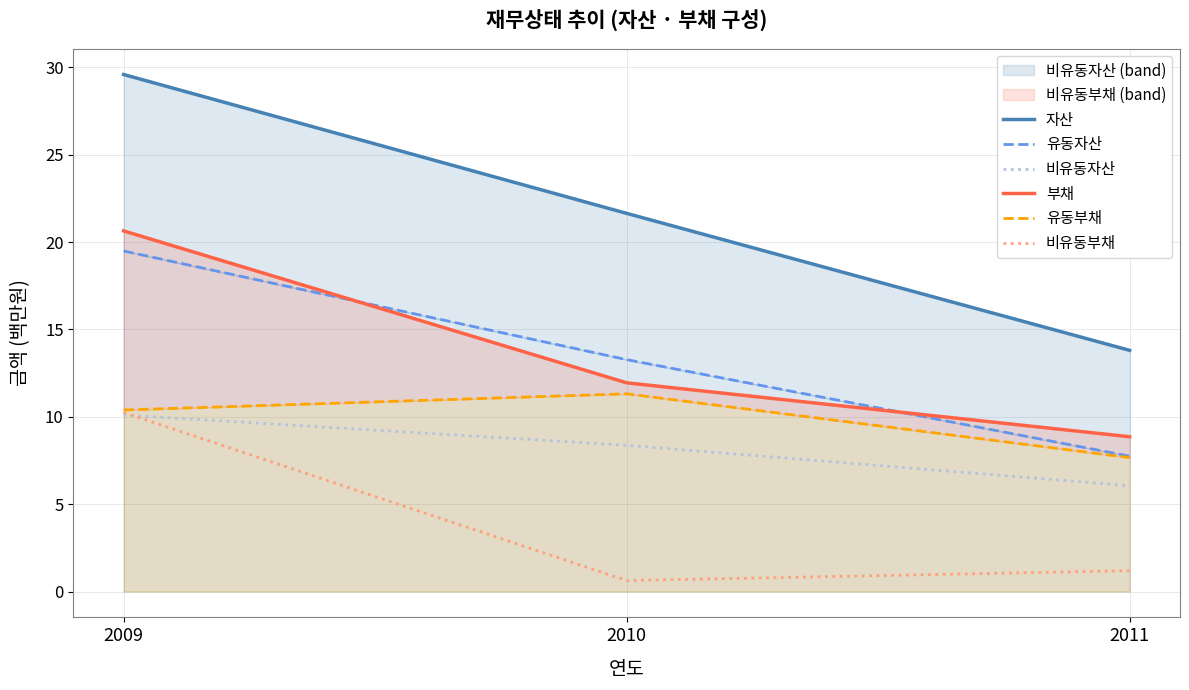

Where does the 자산 series first go above 21?

2009